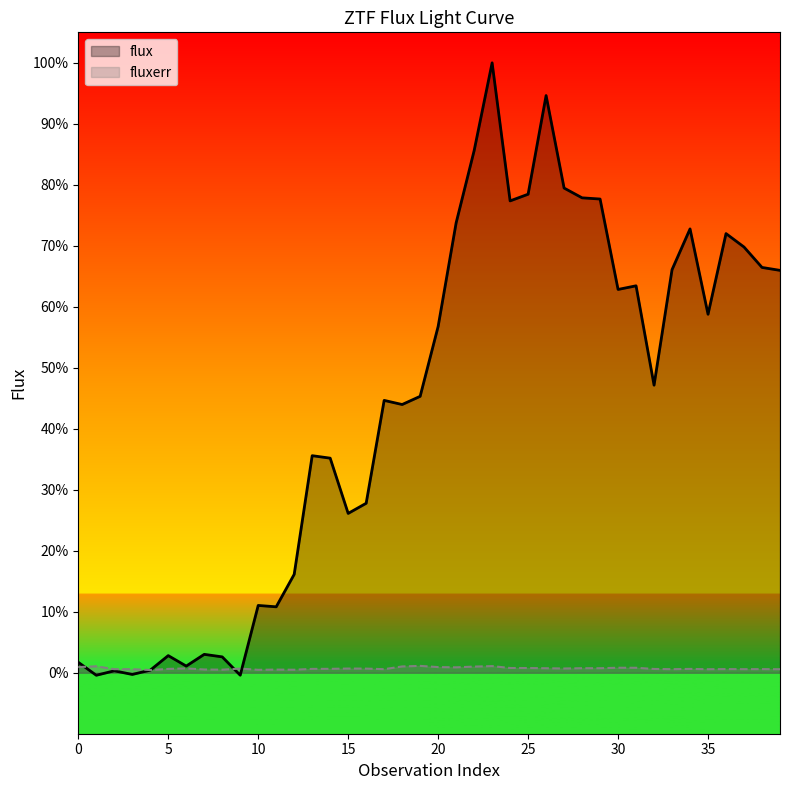

True or false: fluxerr has more than 1 points higher than both neighbors.

True